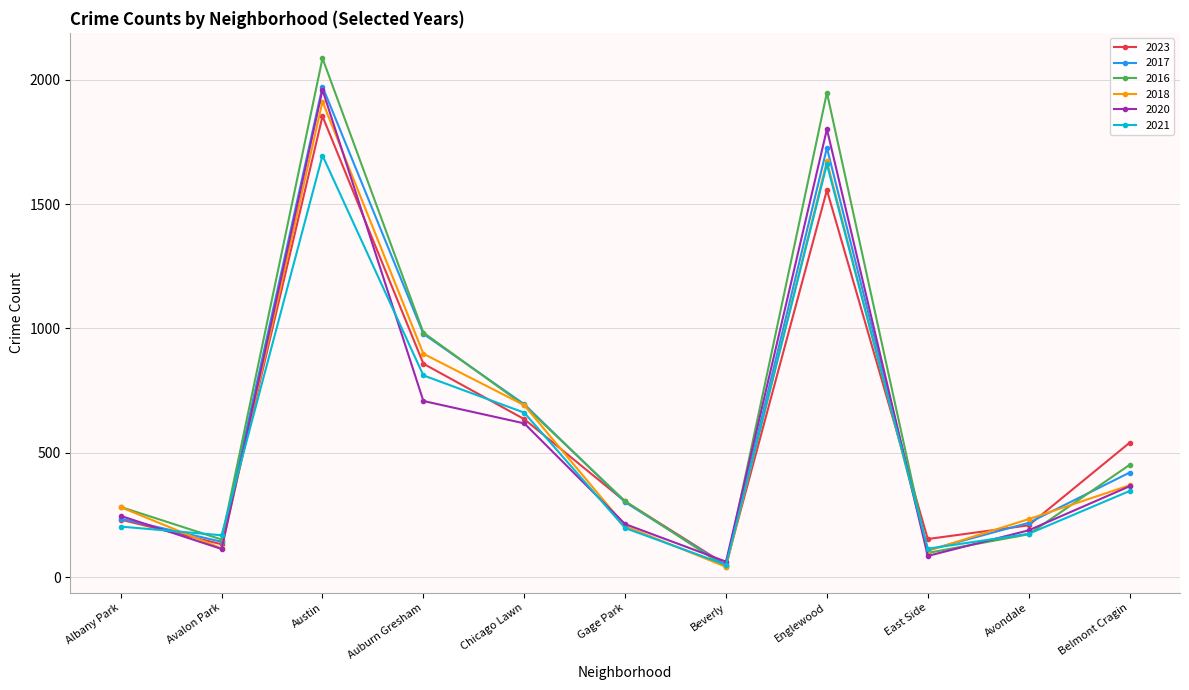

What is the value of the 2016 point at the 10th from the left?

172